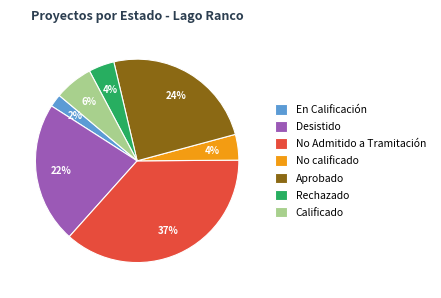

Which has a higher value, Aprobado or Calificado?

Aprobado